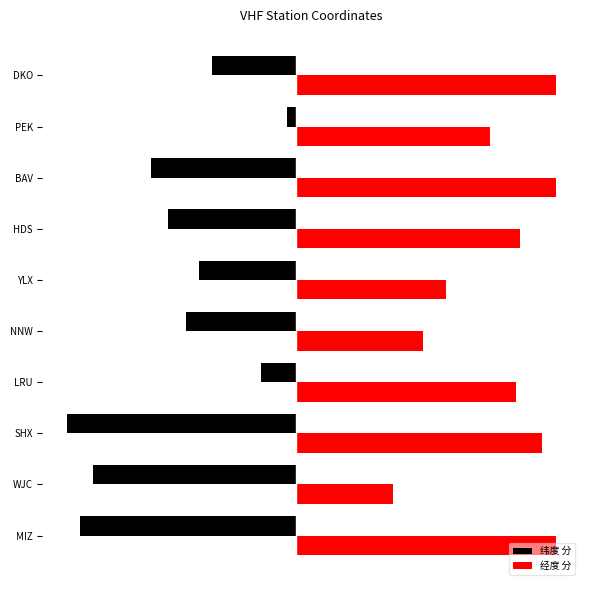

What are all the series names shown in the legend?

纬度 分, 经度 分